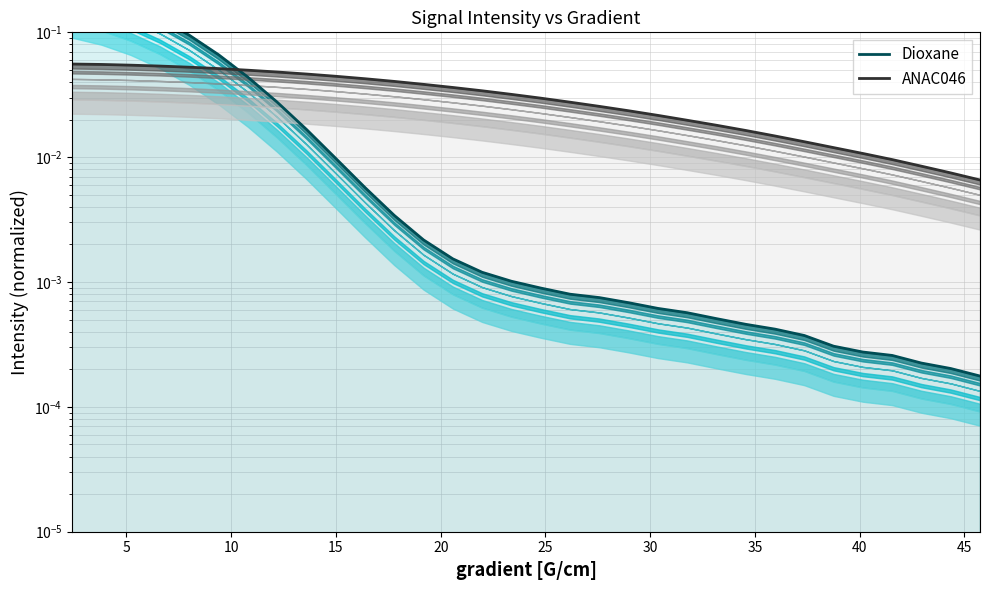

Which series ends up on top after the final intersection of Dioxane and ANAC046?

ANAC046